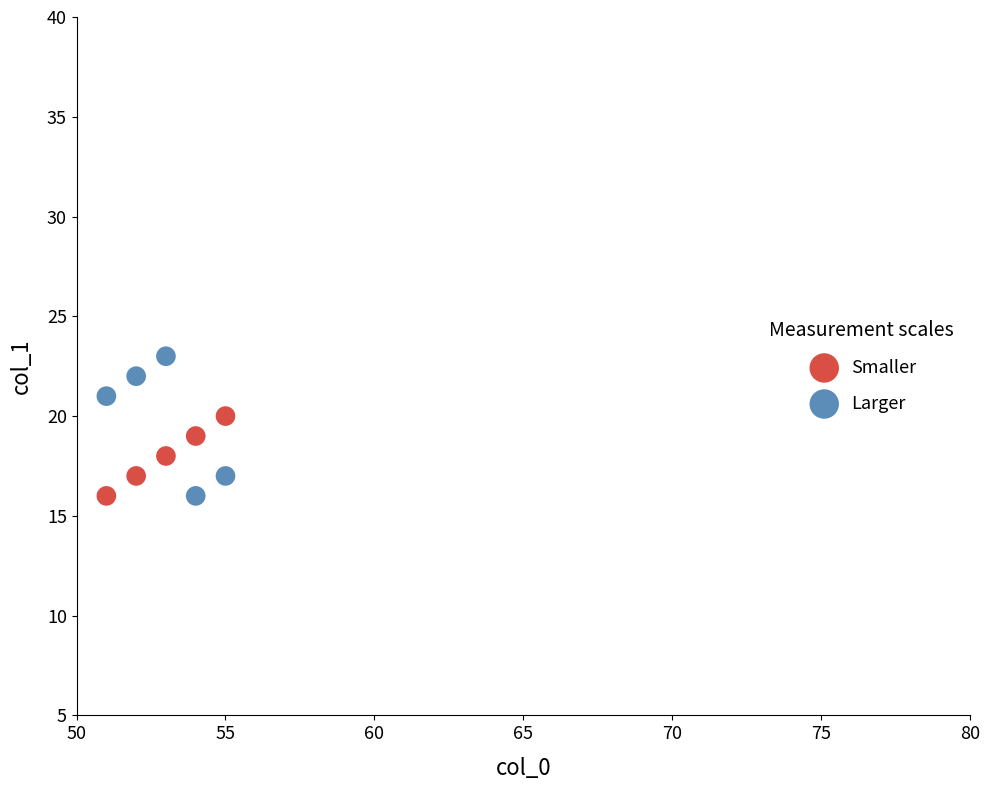

Which series has the widest spread of Y values?

Larger